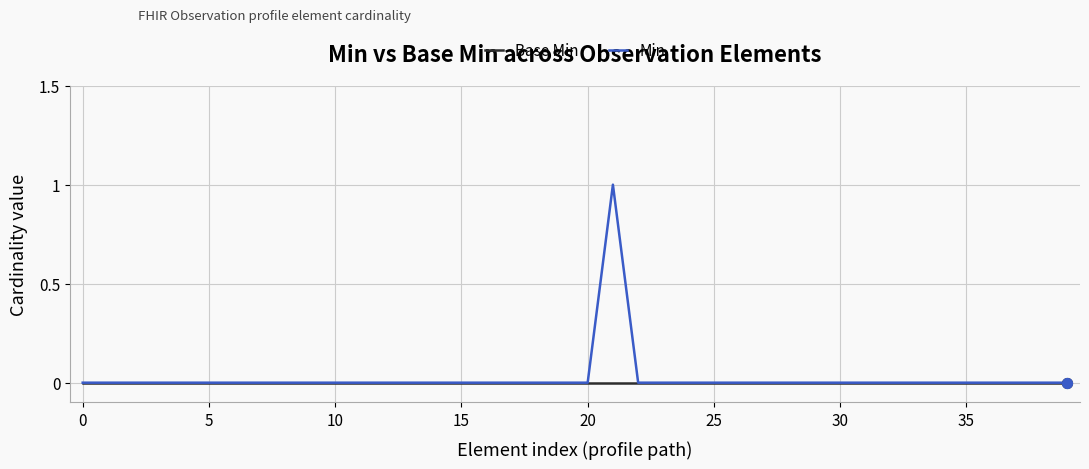

Which series has the largest range (max minus min)?

Min